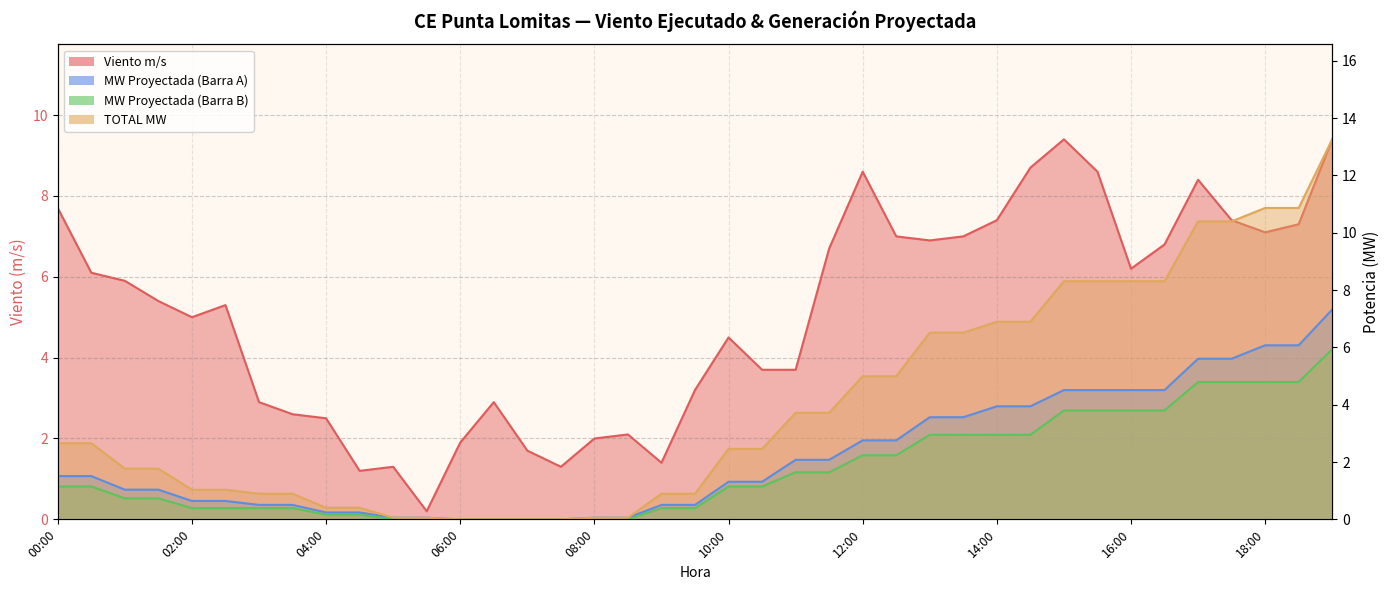

True or false: Viento m/s has a value of 2.0 at 08:00.

True